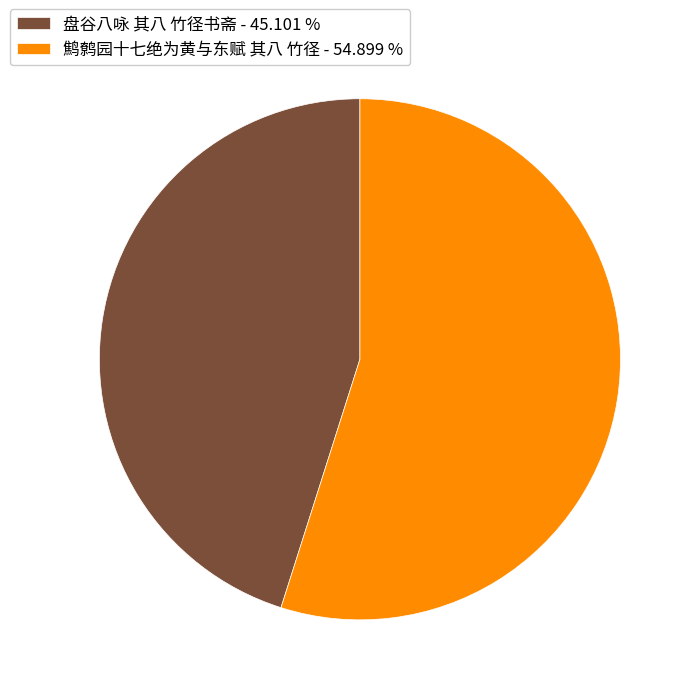

Do 盘谷八咏 其八 竹径书斋 - 45.101 % and 鹪鹩园十七绝为黄与东赋 其八 竹径 - 54.899 % together represent more than half of the pie?

Yes